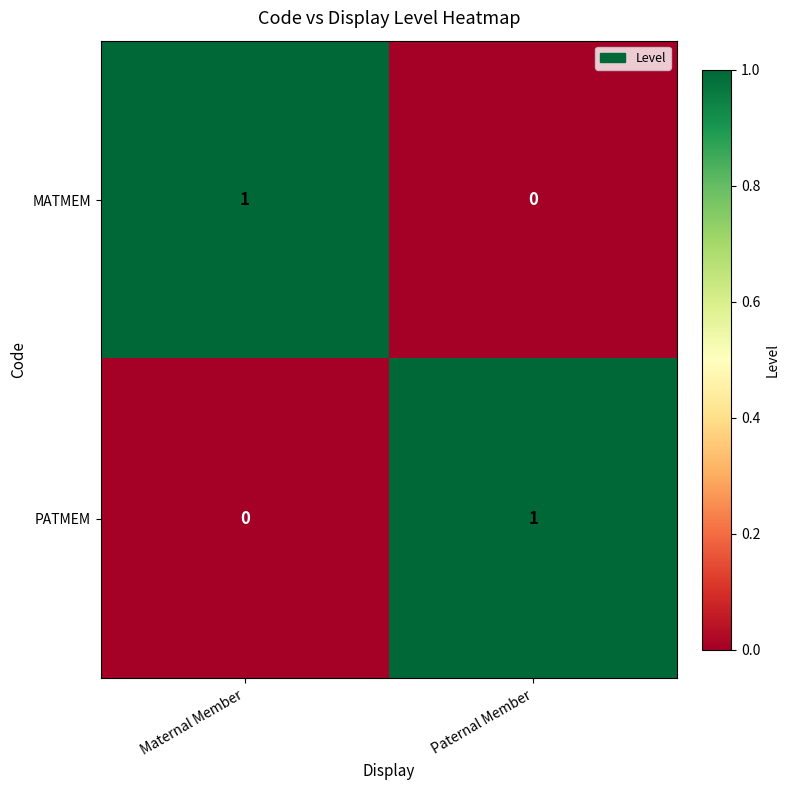

Count the number of categories in the chart.

2